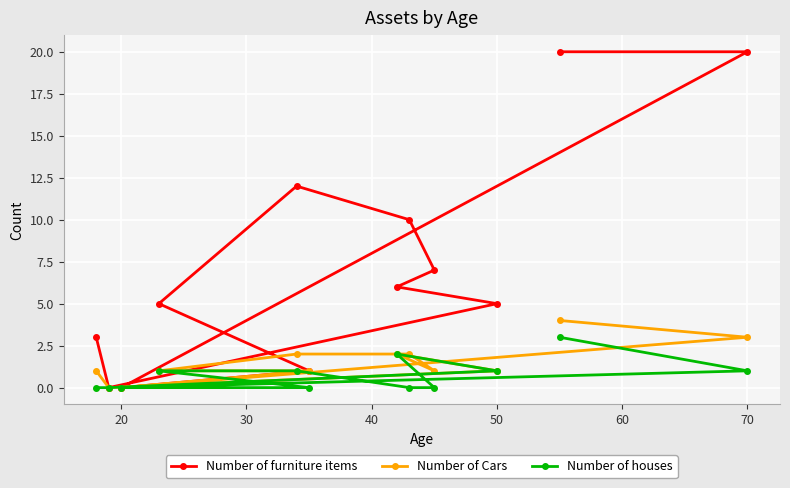

Which series has the largest total across all categories?

Number of furniture items